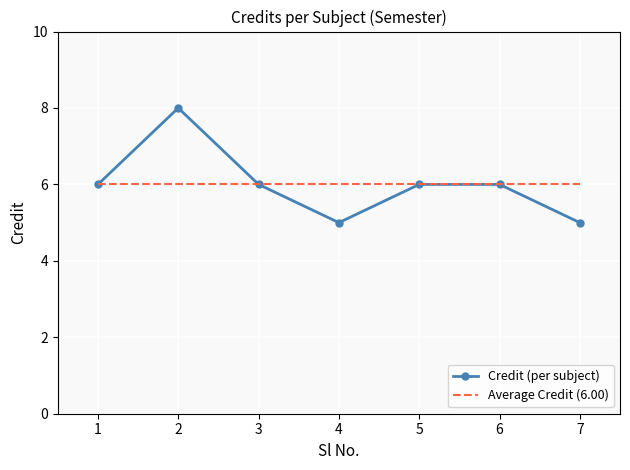

The chart shows a value of 8 at 4. True or false?

False